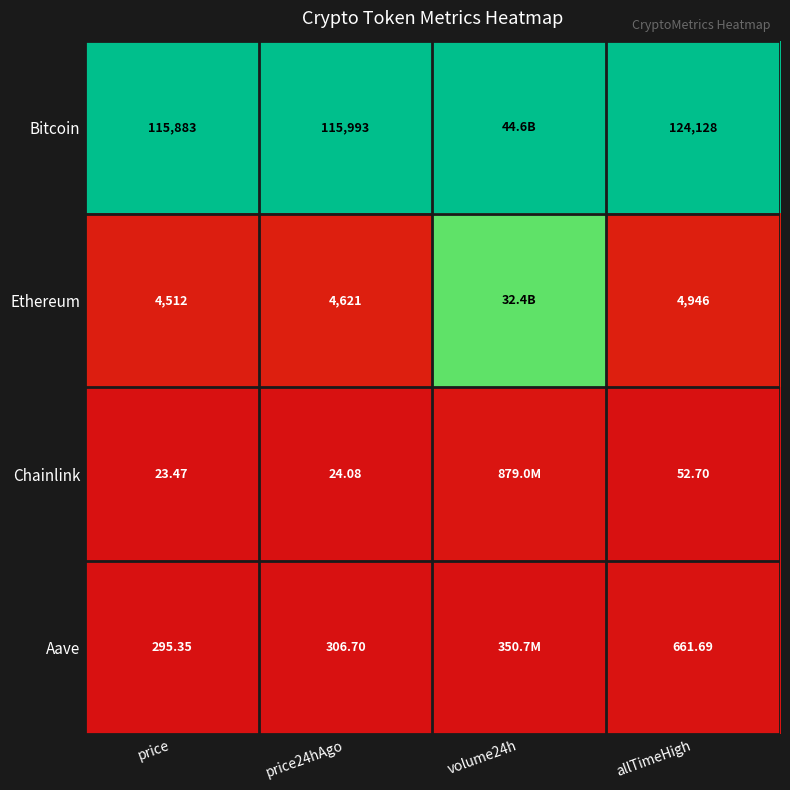

Rank the series at price24hAgo from highest to lowest value.

Bitcoin, Ethereum, Aave, Chainlink